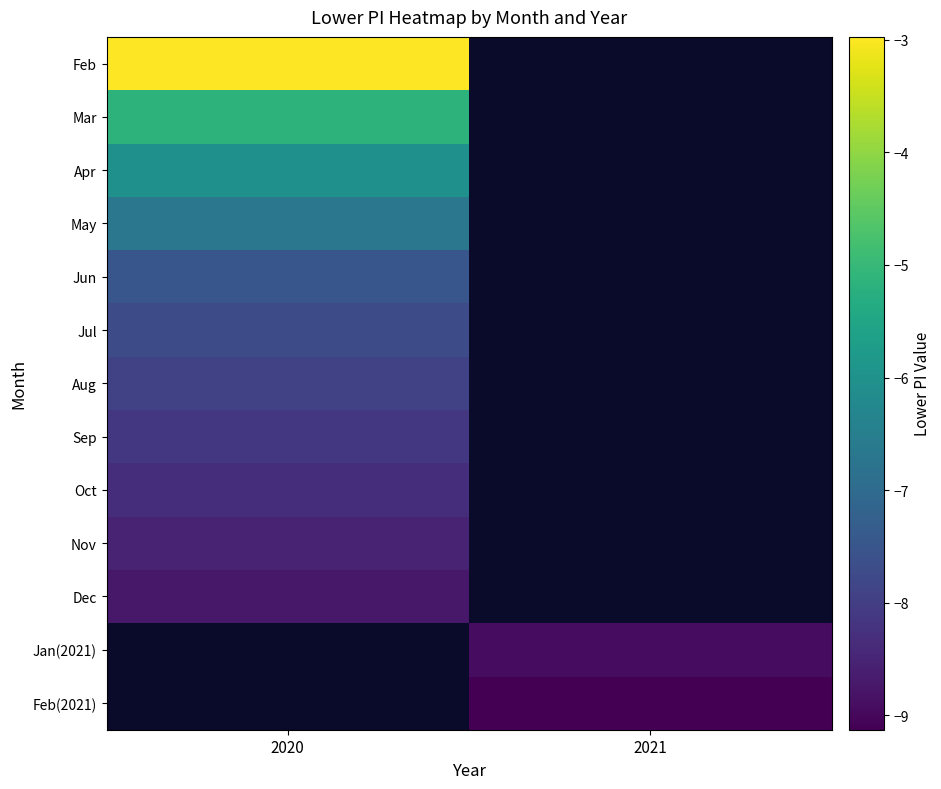

The value of Jul at 2020 is -7.7. True or false?

True